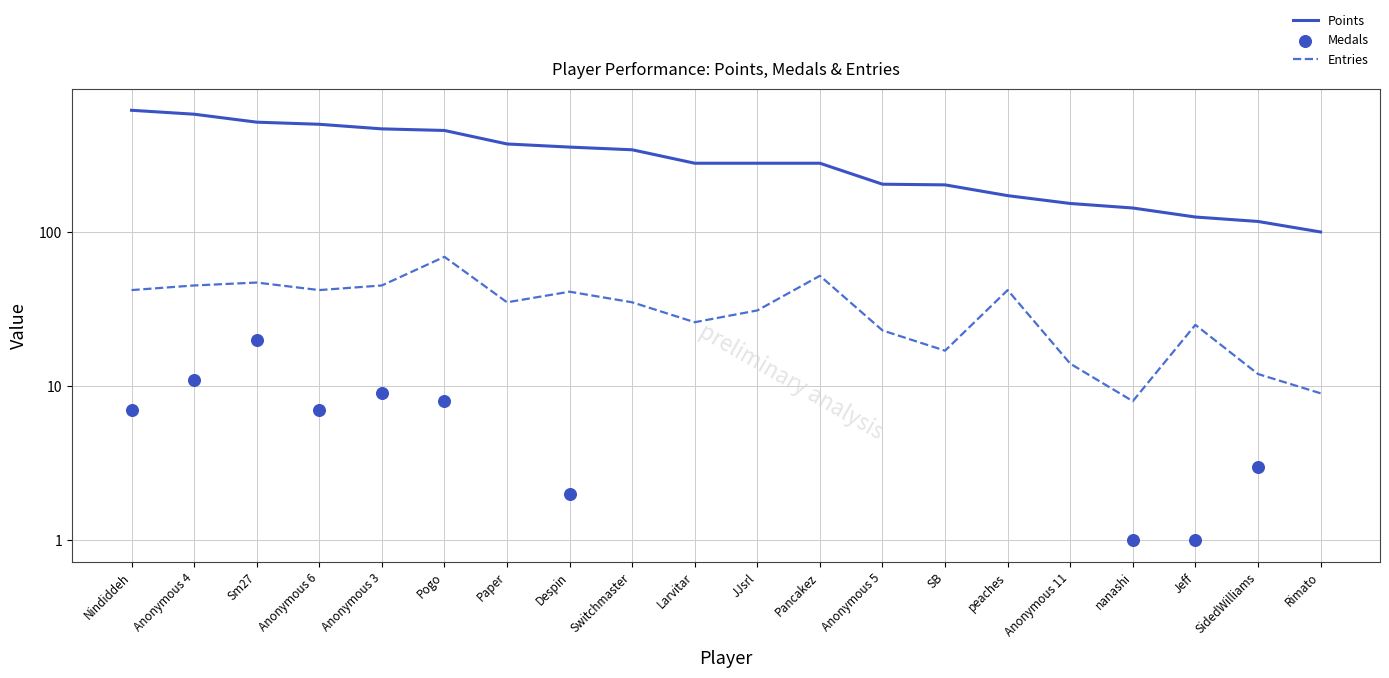

Which series contains the lowest Y value?

Medals